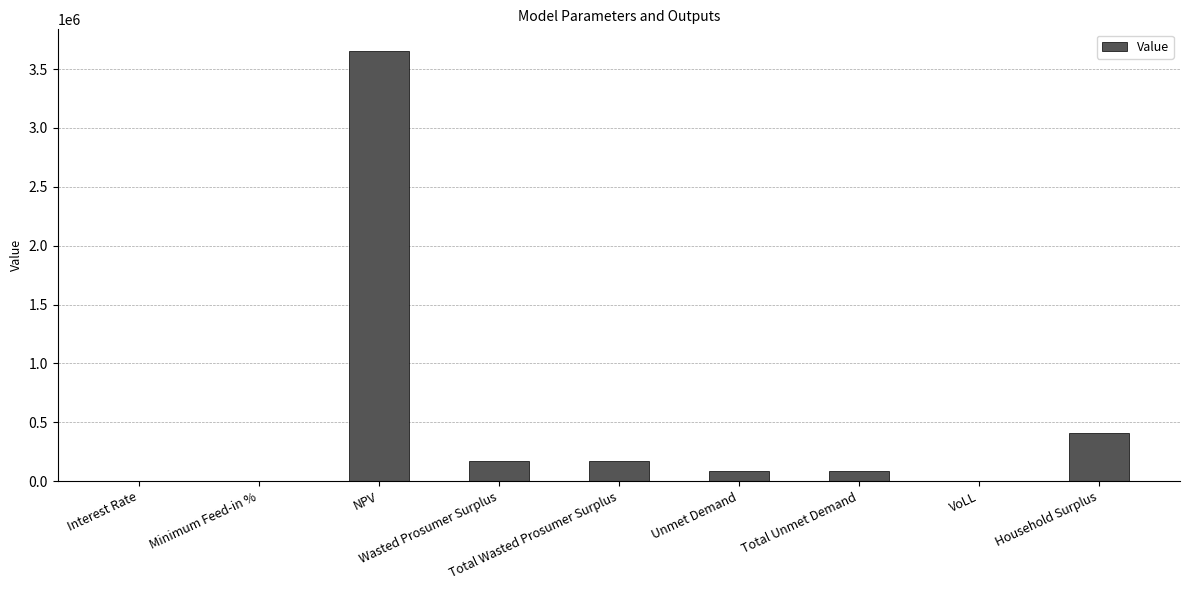

What is the approximate value at Interest Rate?

0.1